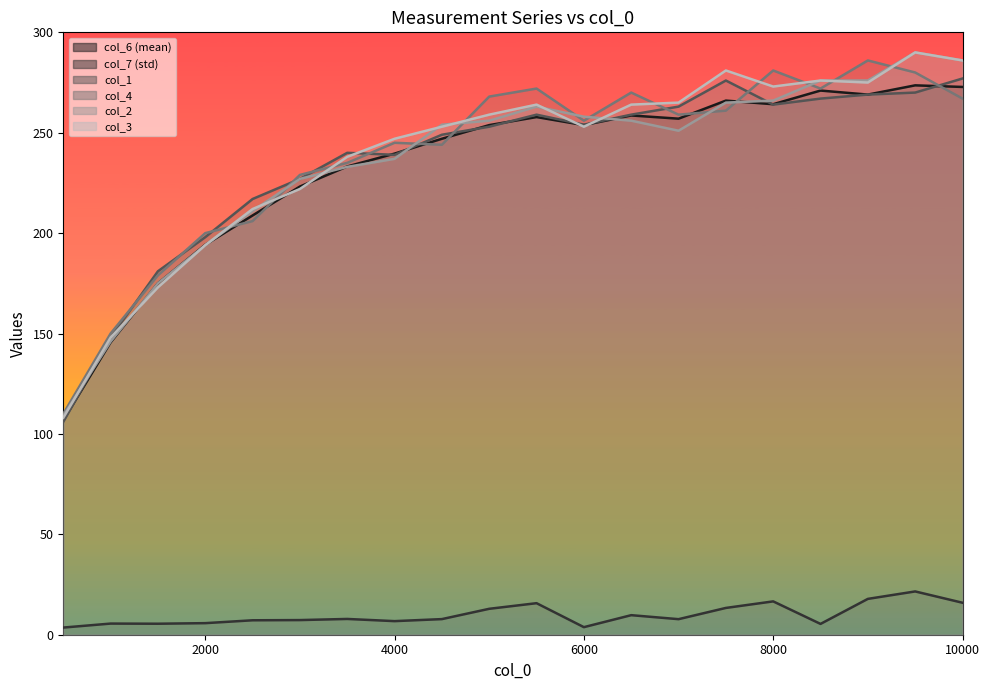

Reading left to right, list all the values displayed in this chart.

col_6 (mean): 106.8	145.6	175.0	194.2	208.8	223.2	233.2	239.6	247.0	253.8	257.8	253.8	258.6	257.0	266.0	264.2	271.0	269.0	273.6	272.8
col_7 (std): 3.6	5.5	5.5	5.8	7.2	7.3	7.9	6.8	7.8	12.9	15.7	3.8	9.7	7.7	13.3	16.6	5.4	17.8	21.6	15.9
col_1: 106.0	148.0	181.0	198.0	217.0	227.0	240.0	239.0	249.0	253.0	259.0	254.0	259.0	263.0	276.0	264.0	267.0	269.0	270.0	277.0
col_4: 110.0	150.0	179.0	200.0	206.0	229.0	235.0	245.0	244.0	268.0	272.0	256.0	270.0	259.0	261.0	281.0	272.0	286.0	280.0	267.0
col_2: 109.0	146.0	175.0	194.0	211.0	227.0	233.0	237.0	254.0	256.0	263.0	258.0	256.0	251.0	265.0	266.0	276.0	276.0	290.0	286.0
col_3: 108.0	148.0	173.0	194.0	212.0	222.0	238.0	247.0	253.0	259.0	264.0	253.0	264.0	265.0	281.0	273.0	276.0	275.0	290.0	286.0